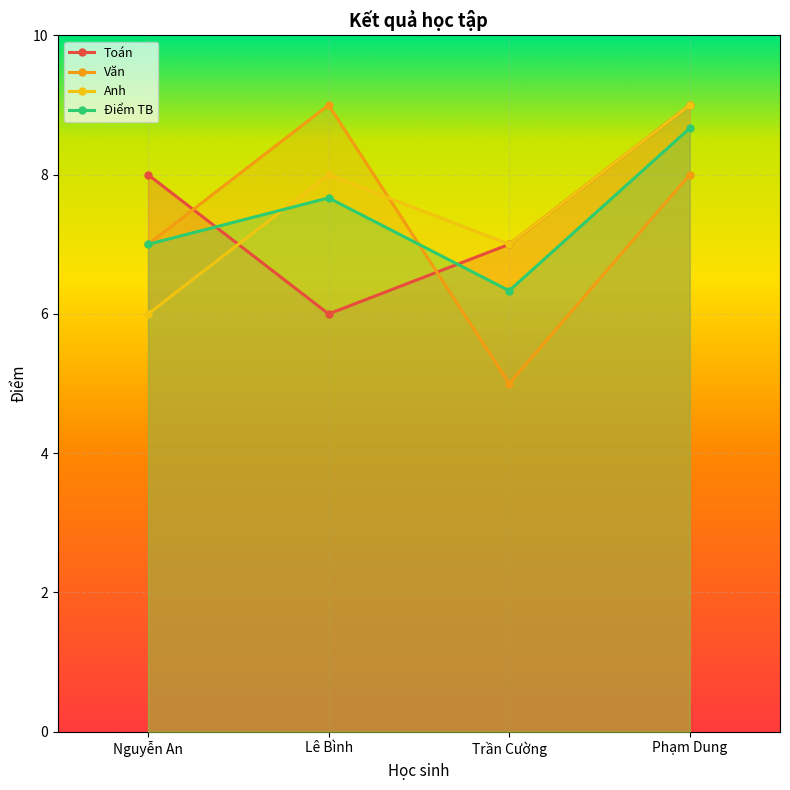

What is the maximum value shown in the chart?

9.0